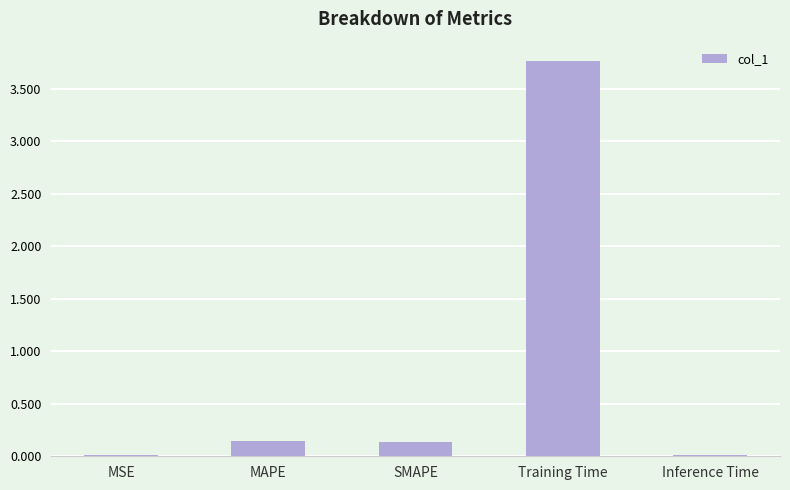

Which label corresponds to the largest value in the chart?

Training Time